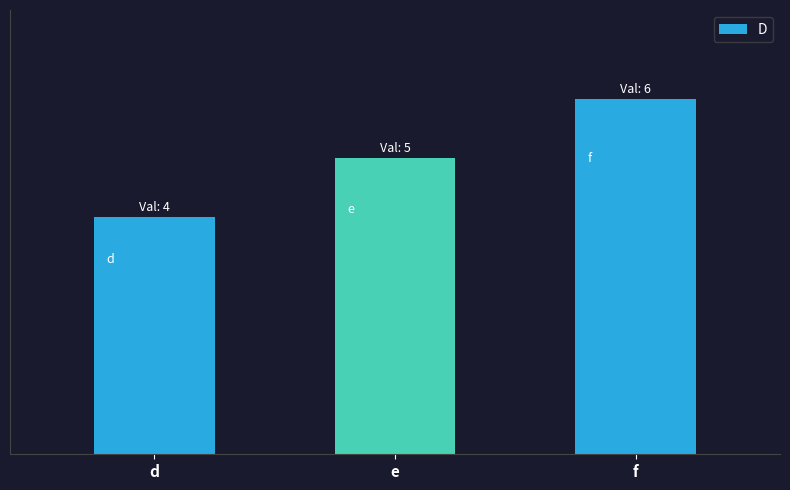

True or false: the data shows 3 at f.

False